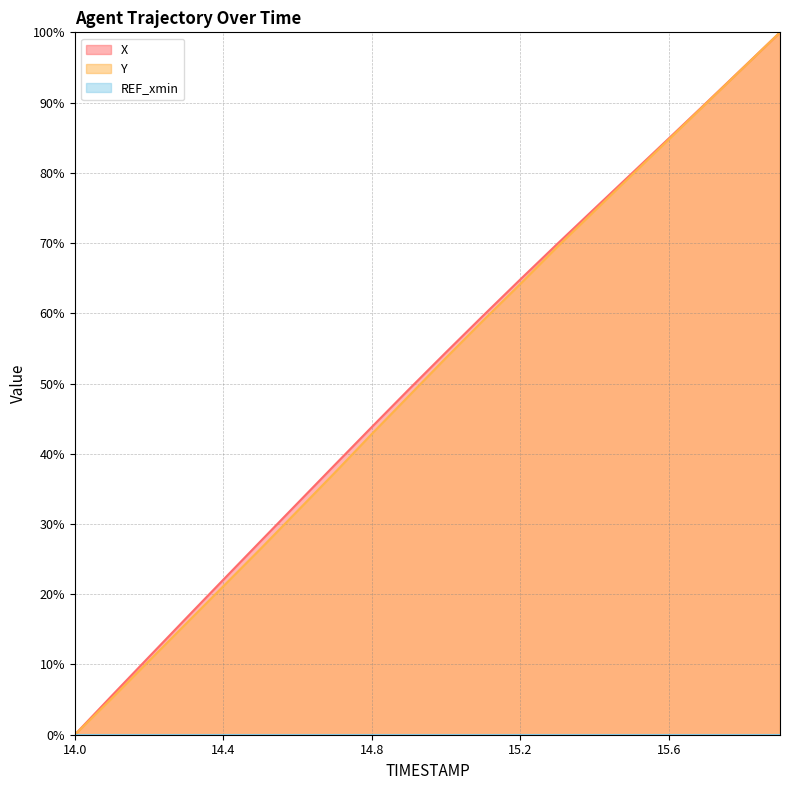

True or false: Y and X cross at least once.

False